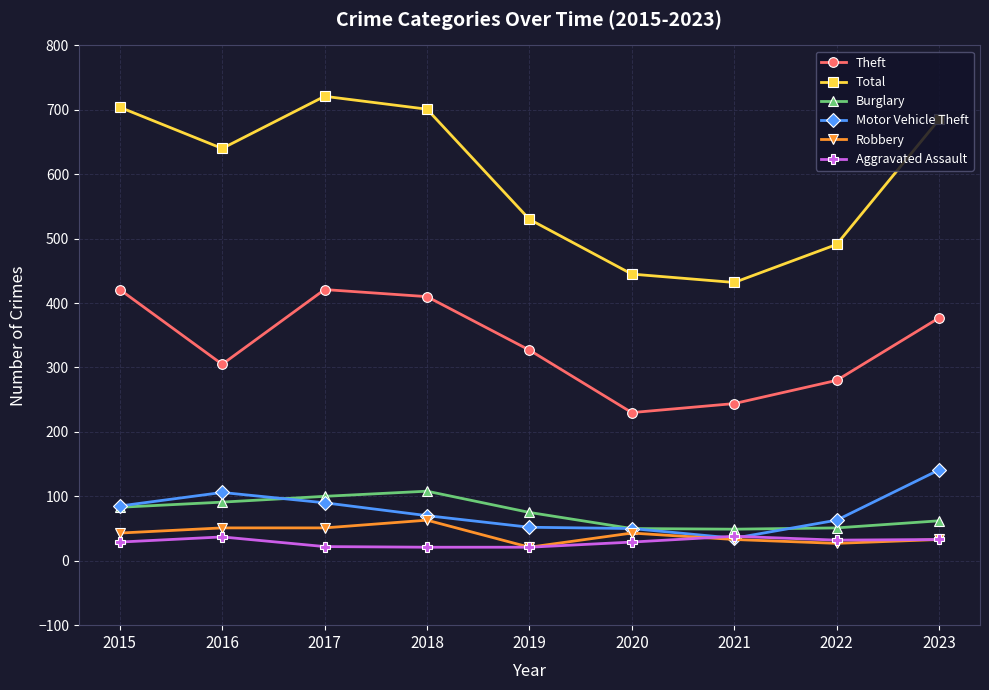

What is the difference between the maximum and minimum values in the Motor Vehicle Theft series?

106